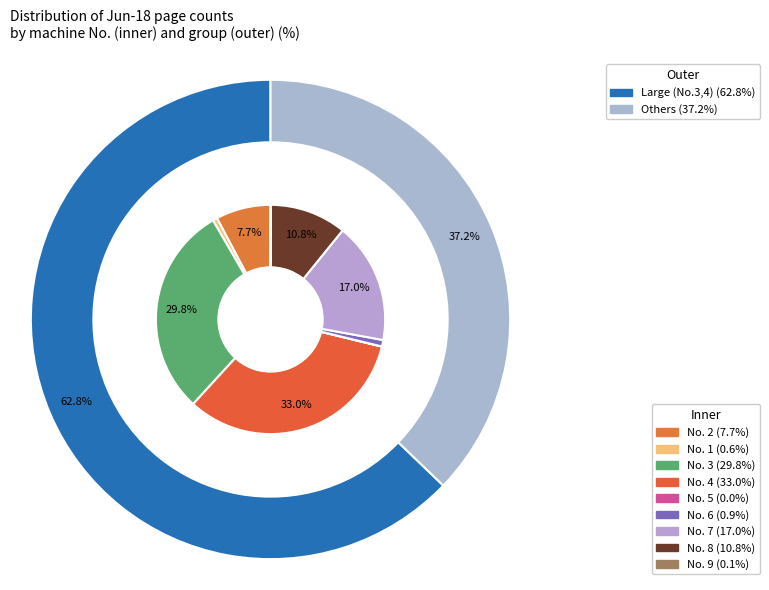

How many slices are in this pie chart?

9